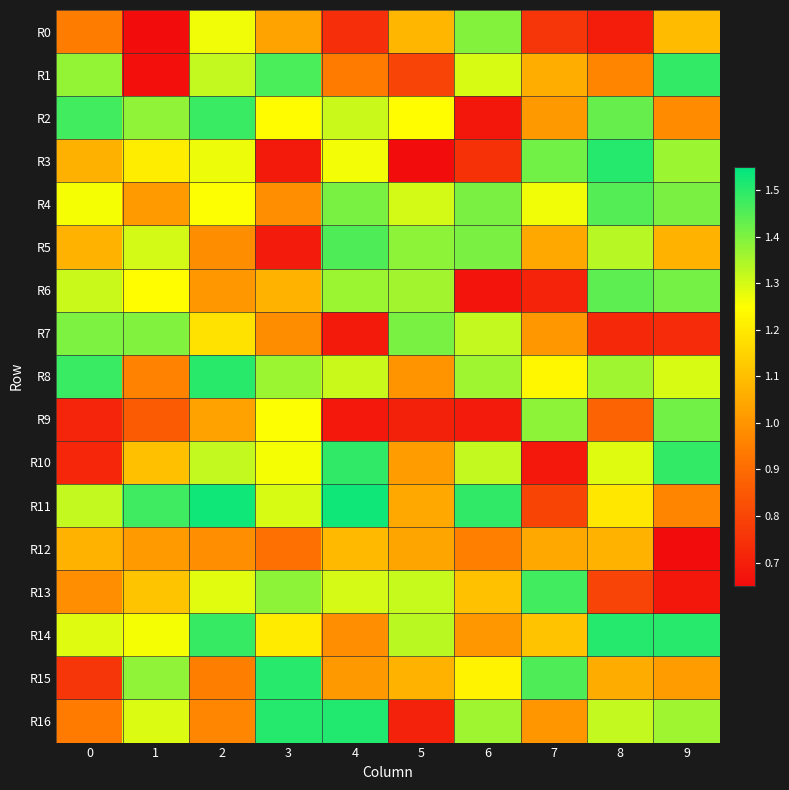

Reading left to right, extract all data points from this chart.

R0: 0=0.9	1=0.6	2=1.3	3=1.0	4=0.7	5=1.1	6=1.4	7=0.8	8=0.7	9=1.1
R1: 0=1.4	1=0.7	2=1.3	3=1.5	4=0.9	5=0.8	6=1.3	7=1.1	8=1.0	9=1.5
R2: 0=1.5	1=1.4	2=1.5	3=1.2	4=1.3	5=1.2	6=0.7	7=1.0	8=1.4	9=1.0
R3: 0=1.1	1=1.2	2=1.3	3=0.7	4=1.3	5=0.7	6=0.7	7=1.4	8=1.5	9=1.4
R4: 0=1.3	1=1.0	2=1.3	3=1.0	4=1.4	5=1.3	6=1.4	7=1.3	8=1.4	9=1.4
R5: 0=1.1	1=1.3	2=1.0	3=0.7	4=1.5	5=1.4	6=1.4	7=1.0	8=1.3	9=1.1
R6: 0=1.3	1=1.2	2=1.0	3=1.1	4=1.4	5=1.4	6=0.7	7=0.7	8=1.4	9=1.4
R7: 0=1.4	1=1.4	2=1.2	3=1.0	4=0.7	5=1.4	6=1.3	7=1.0	8=0.7	9=0.7
R8: 0=1.5	1=1.0	2=1.5	3=1.4	4=1.3	5=1.0	6=1.4	7=1.2	8=1.4	9=1.3
R9: 0=0.7	1=0.9	2=1.0	3=1.3	4=0.7	5=0.7	6=0.7	7=1.4	8=0.9	9=1.4
R10: 0=0.7	1=1.1	2=1.3	3=1.3	4=1.5	5=1.0	6=1.3	7=0.7	8=1.3	9=1.5
R11: 0=1.3	1=1.5	2=1.5	3=1.3	4=1.5	5=1.0	6=1.5	7=0.8	8=1.2	9=1.0
R12: 0=1.1	1=1.0	2=1.0	3=0.9	4=1.1	5=1.0	6=0.9	7=1.0	8=1.1	9=0.7
R13: 0=1.0	1=1.1	2=1.3	3=1.4	4=1.3	5=1.3	6=1.1	7=1.5	8=0.8	9=0.7
R14: 0=1.3	1=1.3	2=1.5	3=1.2	4=1.0	5=1.3	6=1.0	7=1.1	8=1.5	9=1.5
R15: 0=0.8	1=1.4	2=0.9	3=1.5	4=1.0	5=1.1	6=1.2	7=1.5	8=1.1	9=1.0
R16: 0=0.9	1=1.3	2=1.0	3=1.5	4=1.5	5=0.7	6=1.4	7=1.0	8=1.3	9=1.4